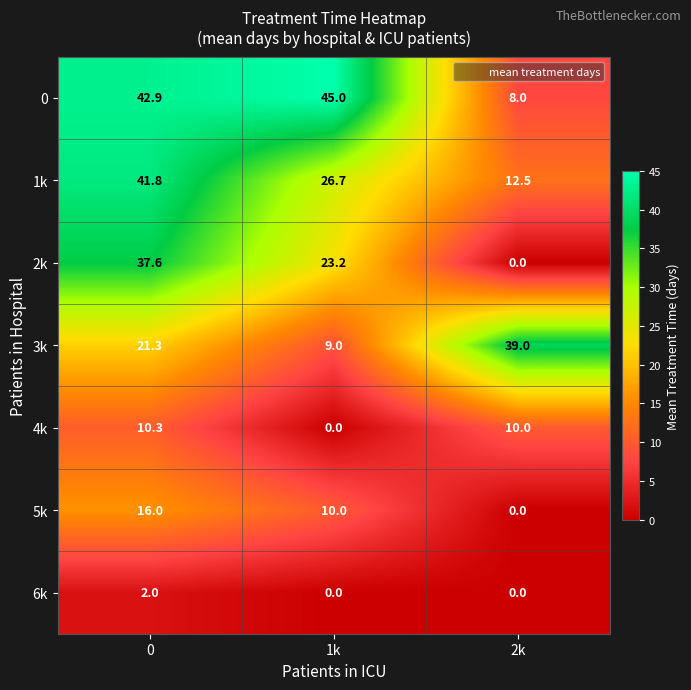

List the series in order of their peak value, highest first.

0, 1k, 3k, 2k, 5k, 4k, 6k